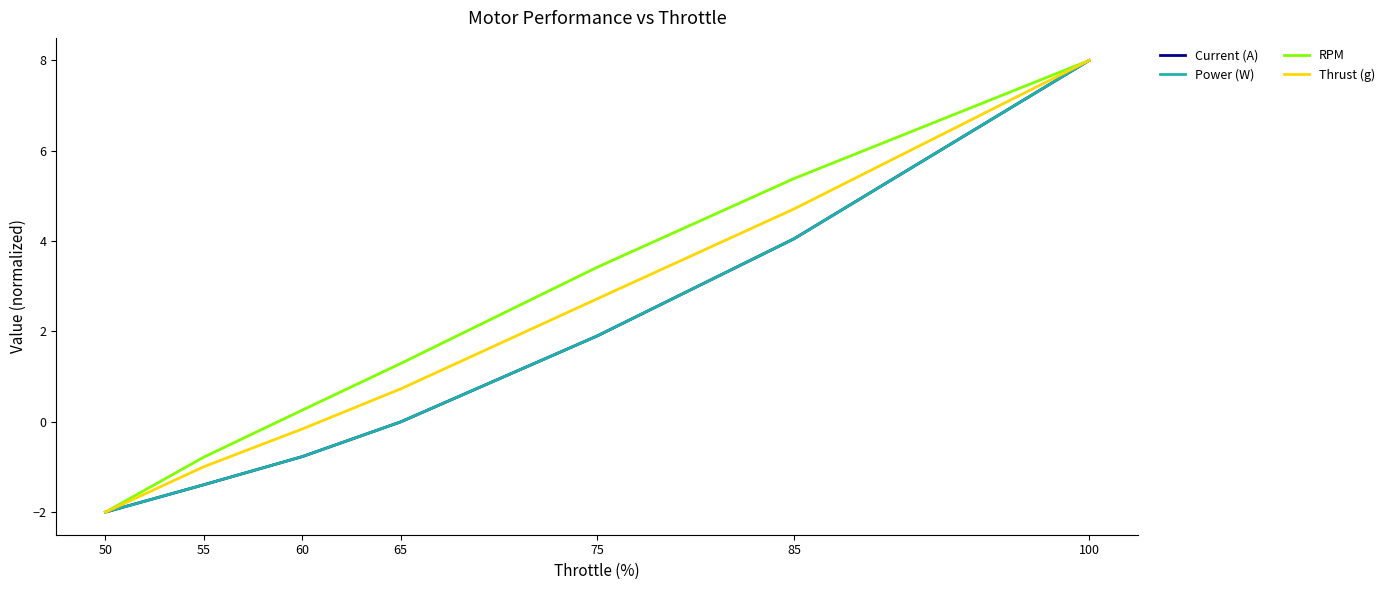

Is this an area chart (filled region under the line)?

No